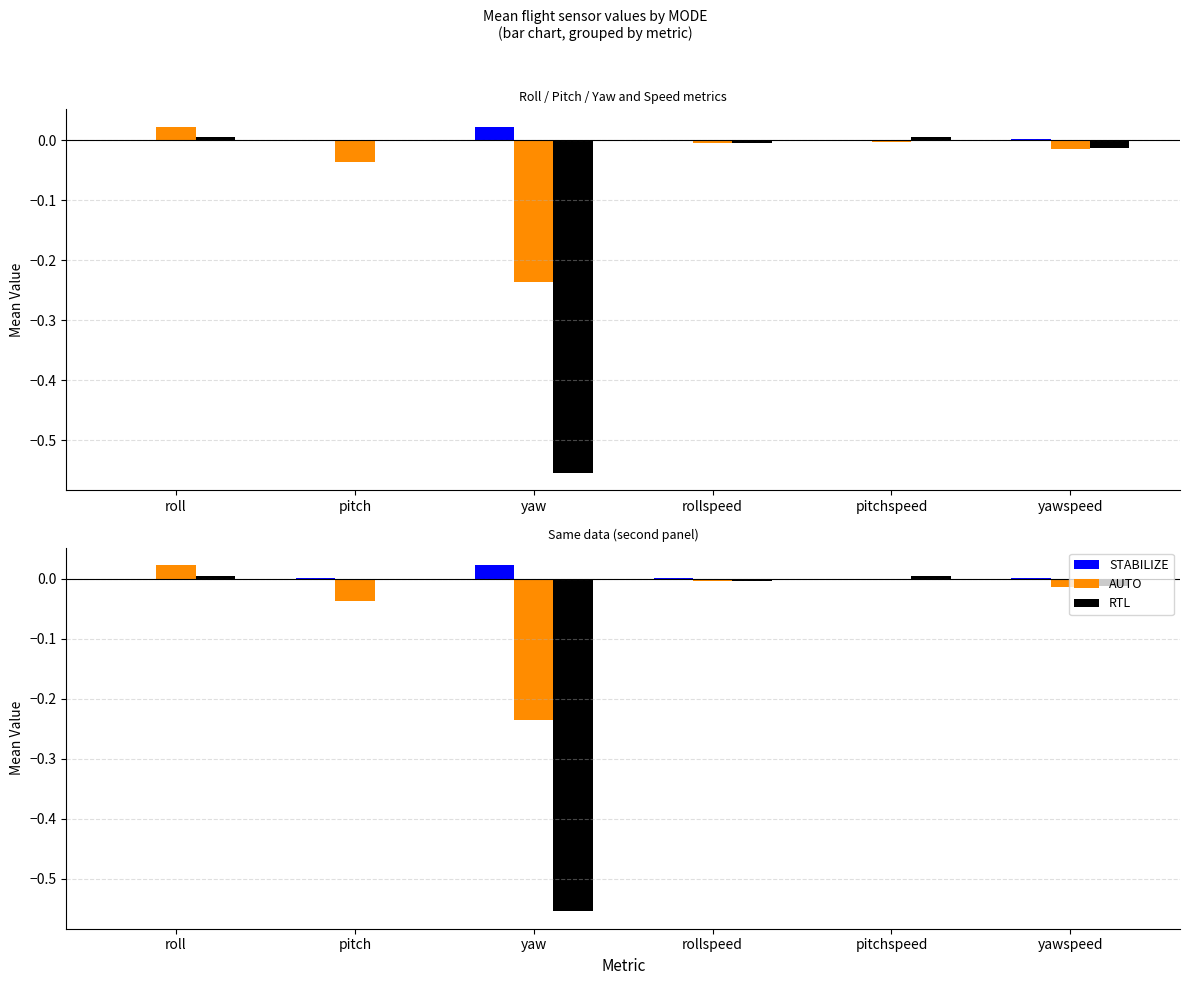

How many categories are shown in the chart?

6